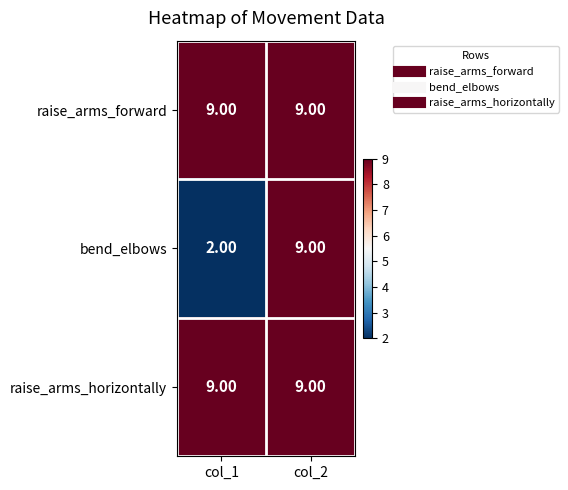

Which series has the largest range (max minus min)?

bend_elbows